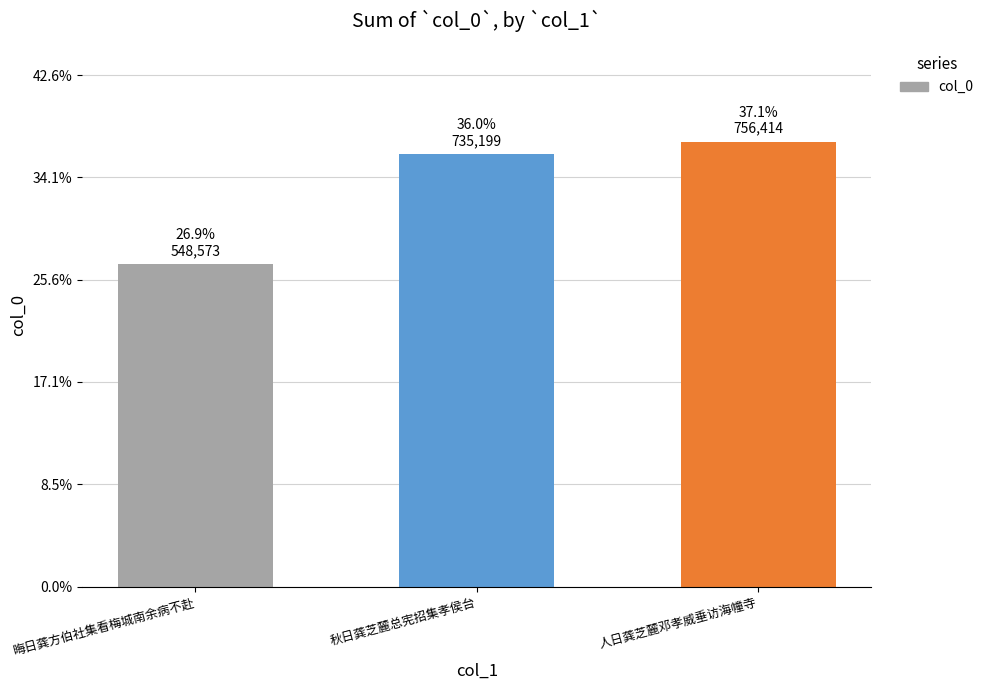

What is the sum of all values?

2040186